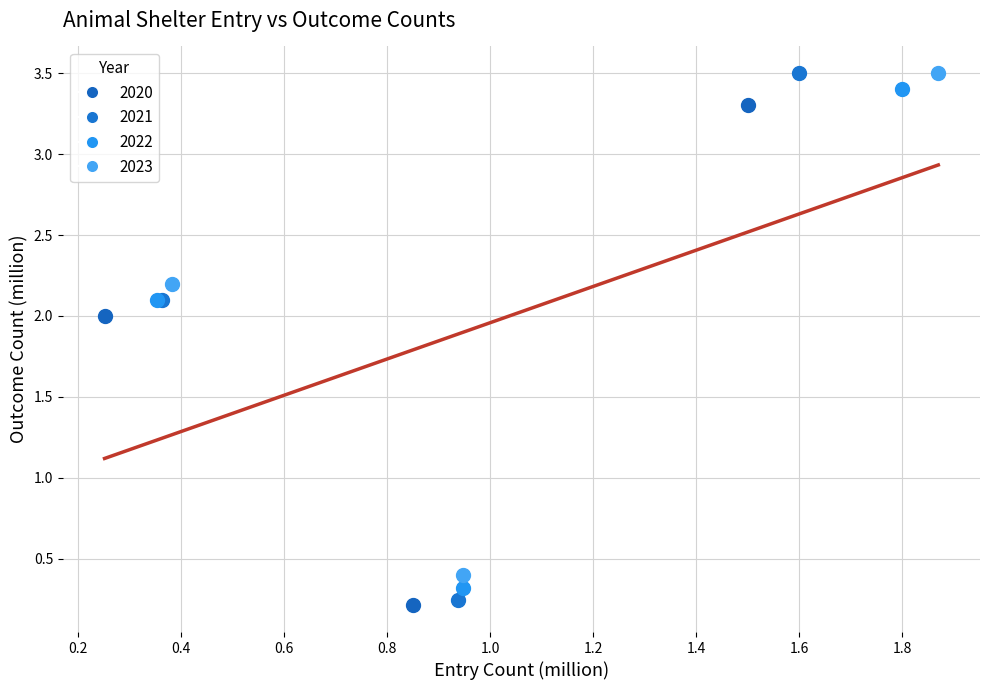

Which series has the largest Y range (max minus min)?

2021